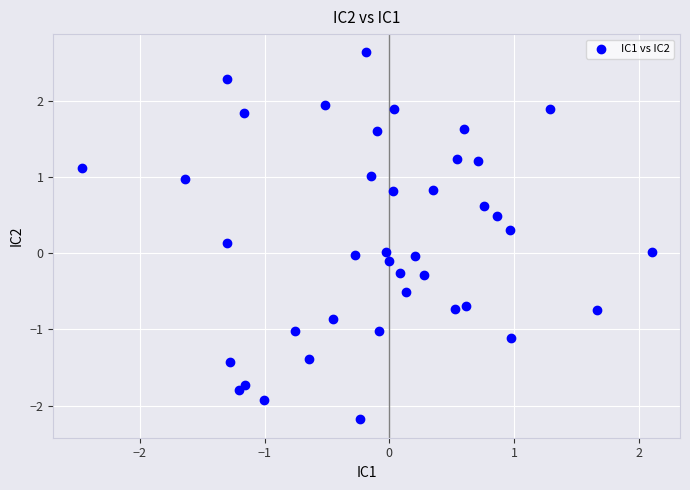

What is the range of Y values (max minus min)?

4.8